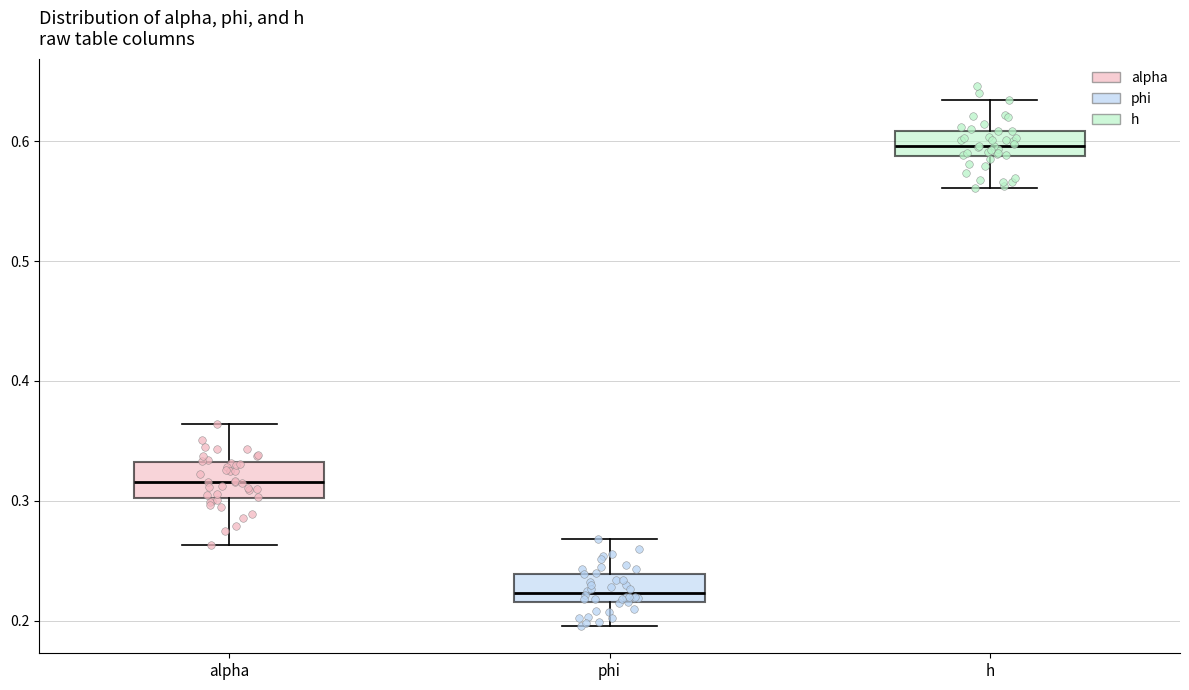

Reading left to right, read every box against the y-axis: the position of its median line, the range the box covers, and the ends of its whiskers. The values are not printed on the chart, so give them approximately, as read against the axis.

alpha: median 0.32, box 0.30 to 0.33, whiskers 0.26 to 0.36
phi: median 0.22 (just above the box's lower edge), box 0.22 to 0.24, whiskers 0.20 to 0.27
h: median 0.60, box 0.59 to 0.61, whiskers 0.56 to 0.63